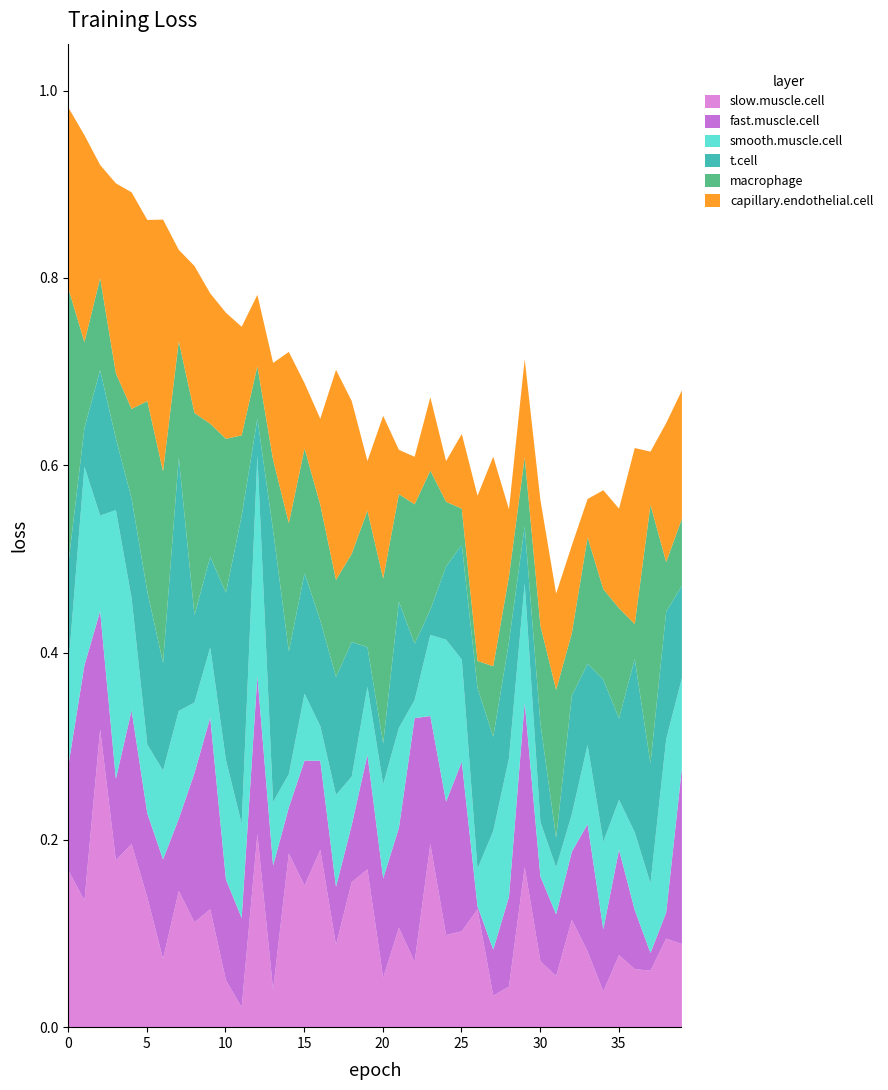

How many lines are shown in the chart?

6